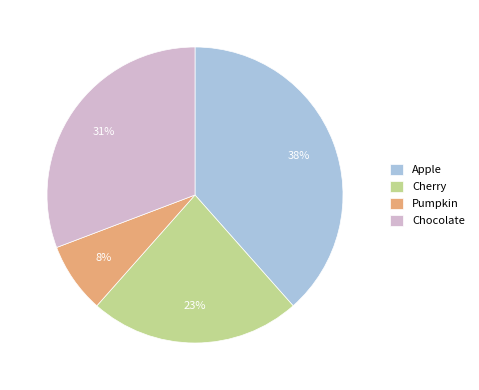

Between Apple and Pumpkin, which is larger?

Apple